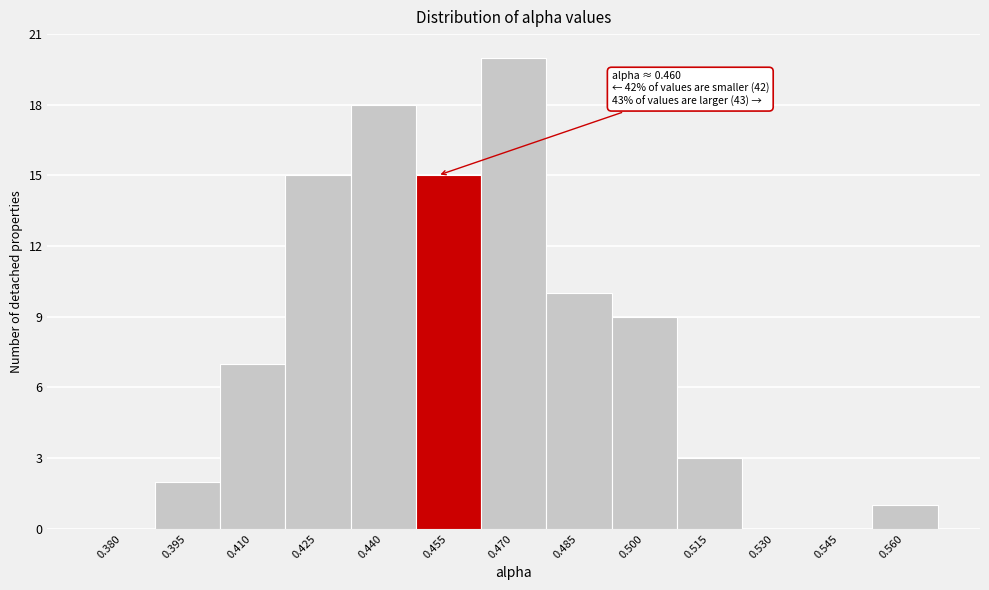

Reading left to right, list all the values displayed in this chart.

0.380=0	0.395=2	0.410=7	0.425=15	0.440=18	0.455=15	0.470=20	0.485=10	0.500=9	0.515=3	0.530=0	0.545=0	0.560=1